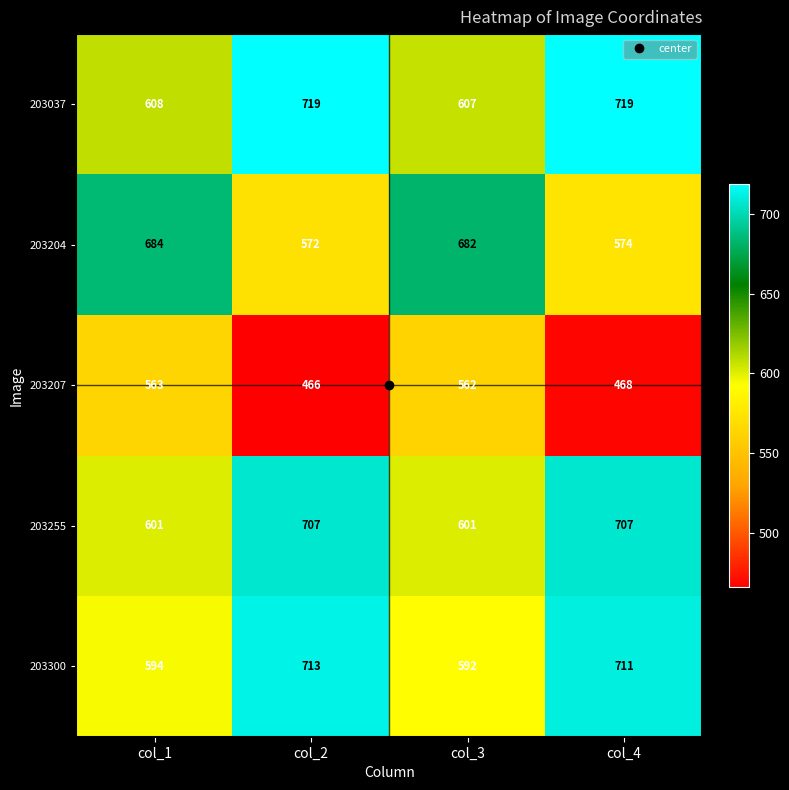

Which category has the lowest value across all series?

col_2